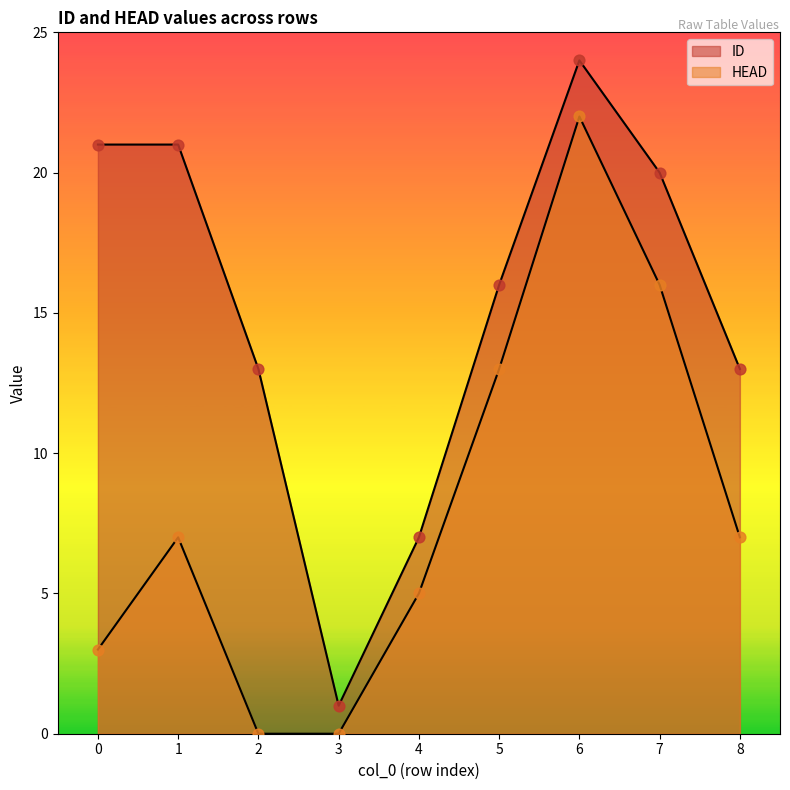

Is the value of HEAD at 6 greater than the value of ID at 2?

Yes